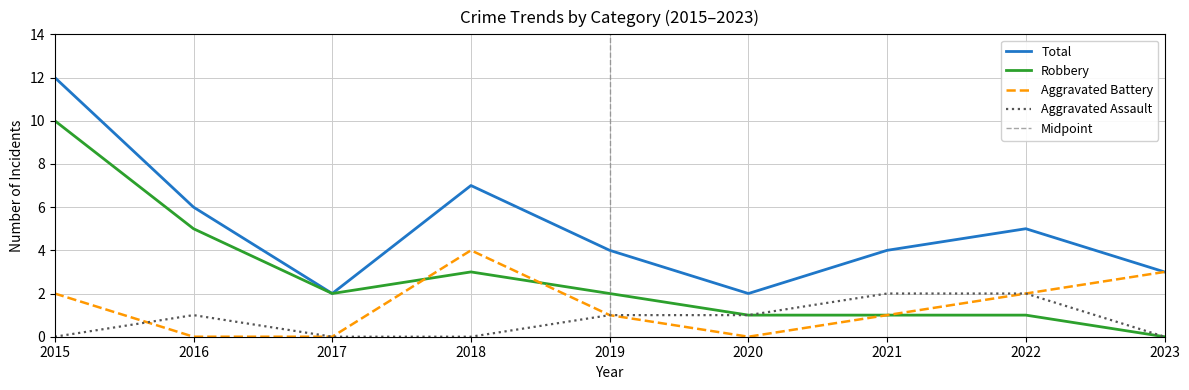

Reading left to right, list all the values displayed in this chart.

Aggravated Assault: 0	1	0	0	1	1	2	2	0
Aggravated Battery: 2	0	0	4	1	0	1	2	3
Robbery: 10	5	2	3	2	1	1	1	0
Total: 12	6	2	7	4	2	4	5	3